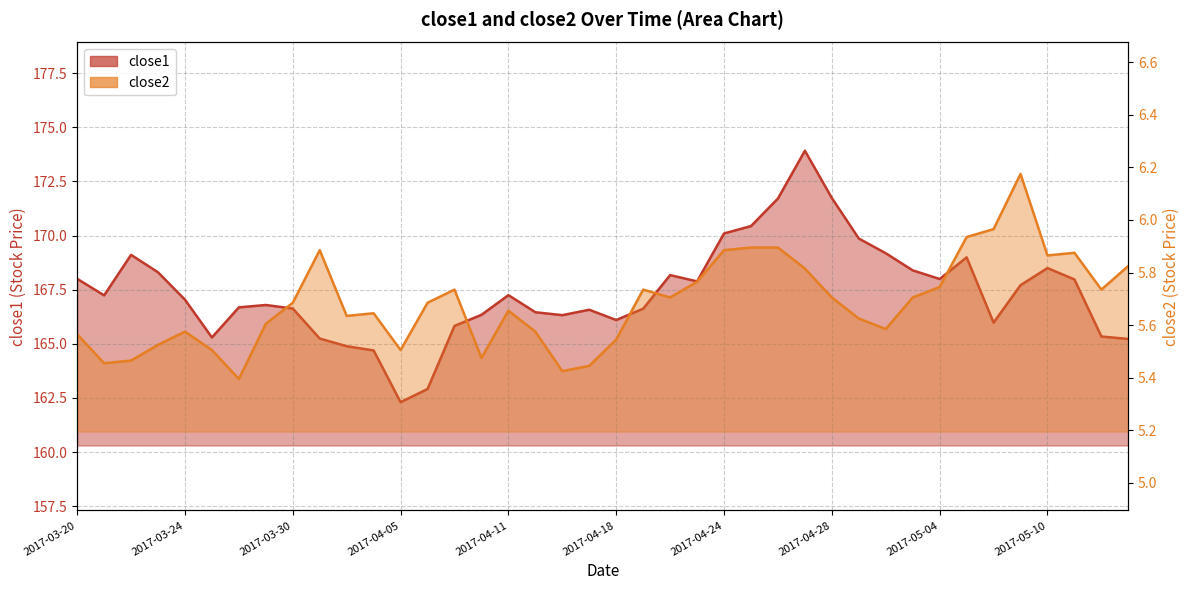

True or false: close2 and close1 cross at least once.

False